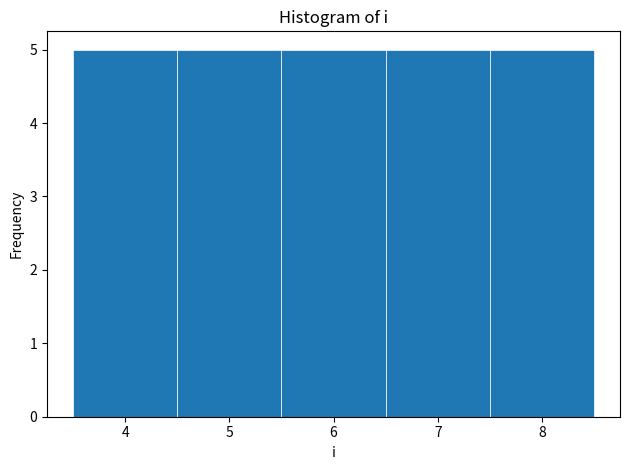

How tall is the bar that spans 7.5 to 8.5 on the x-axis? The values are not printed on the chart, so give them approximately, as read against the axis.

5